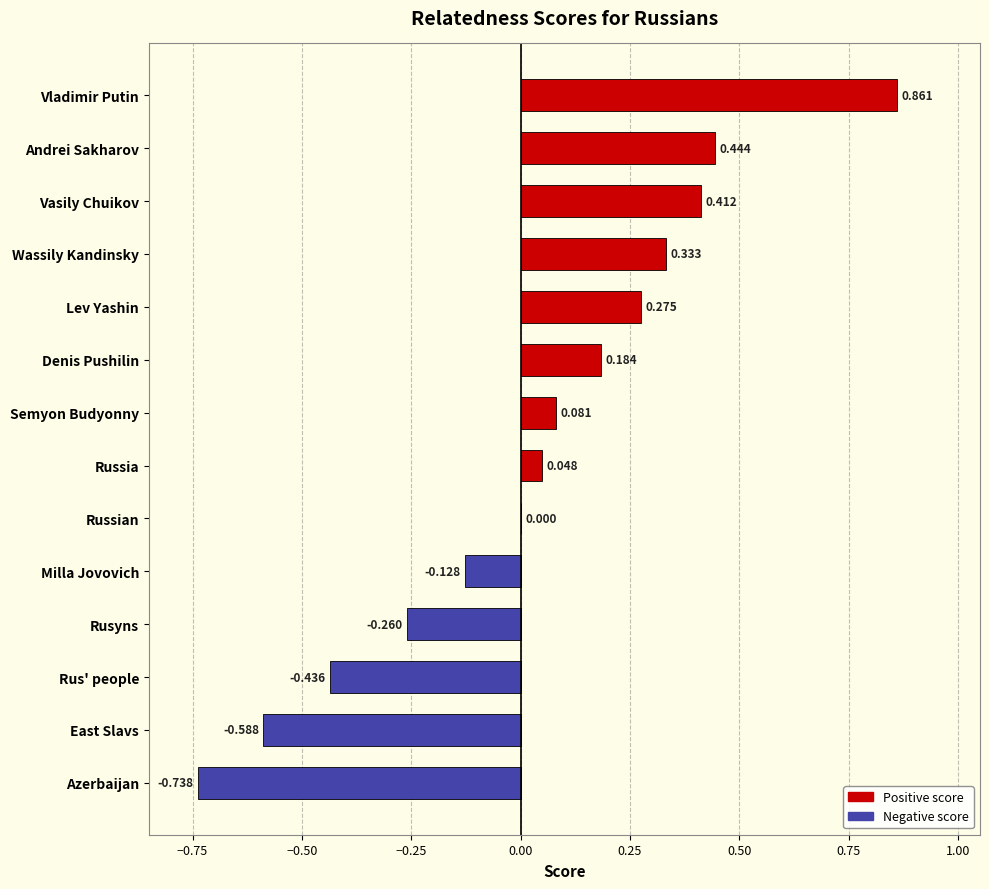

What position from the left is Wassily Kandinsky?

4